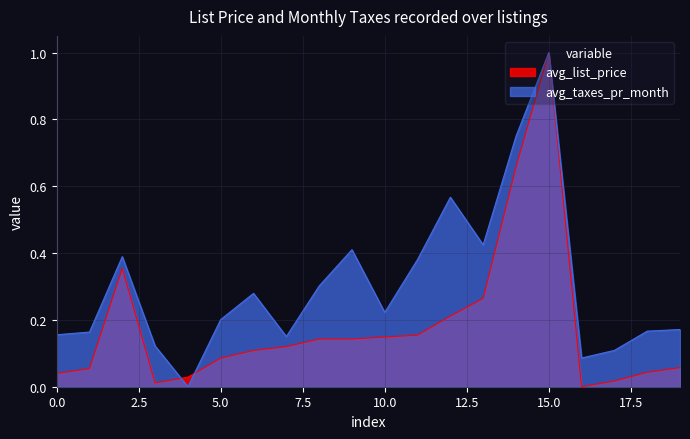

Count the number of categories in the chart.

20